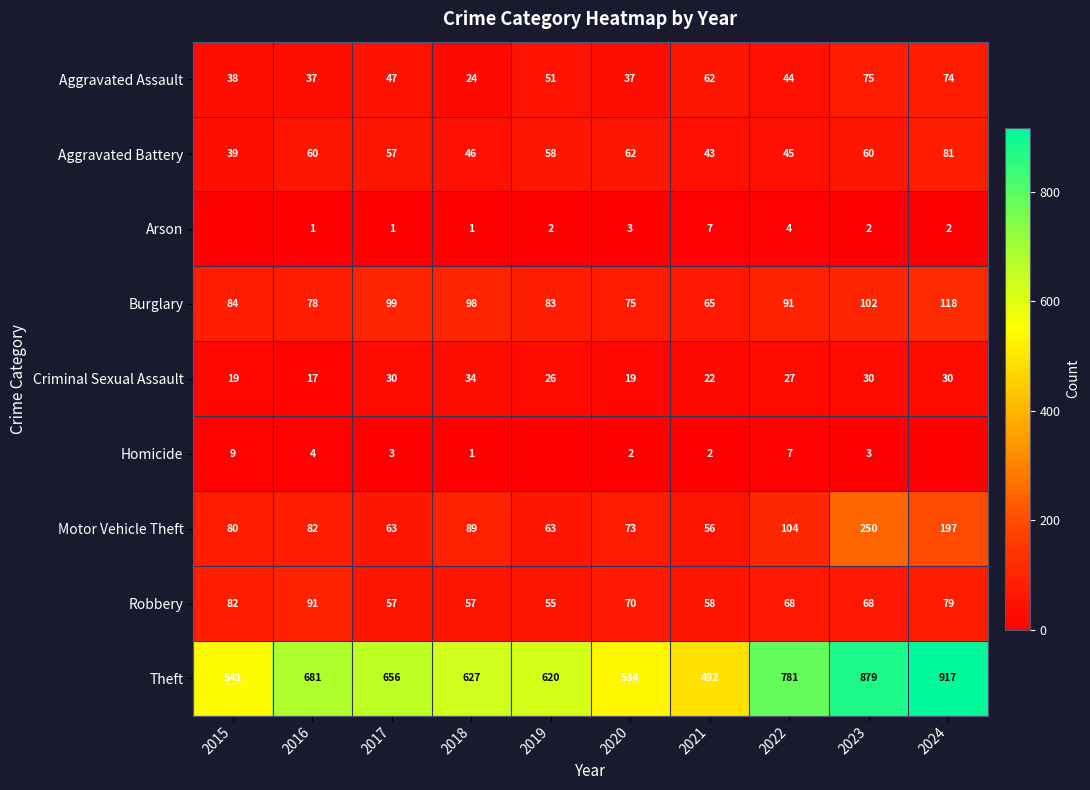

Rank the series at 2023 from highest to lowest value.

Theft, Motor Vehicle Theft, Burglary, Aggravated Assault, Robbery, Aggravated Battery, Criminal Sexual Assault, Homicide, Arson